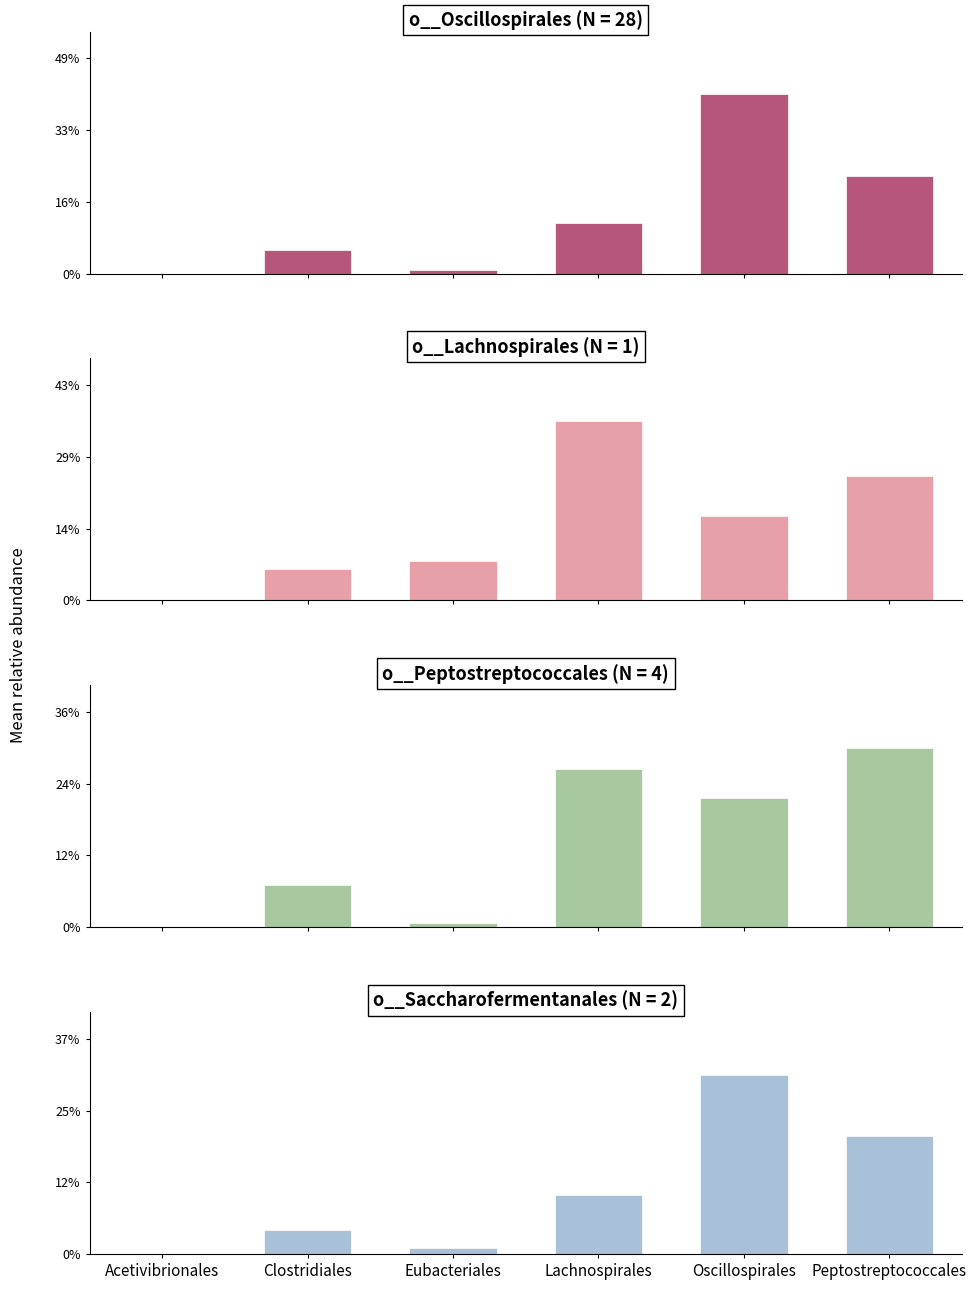

Which series has the widest spread of values?

o__Oscillospirales